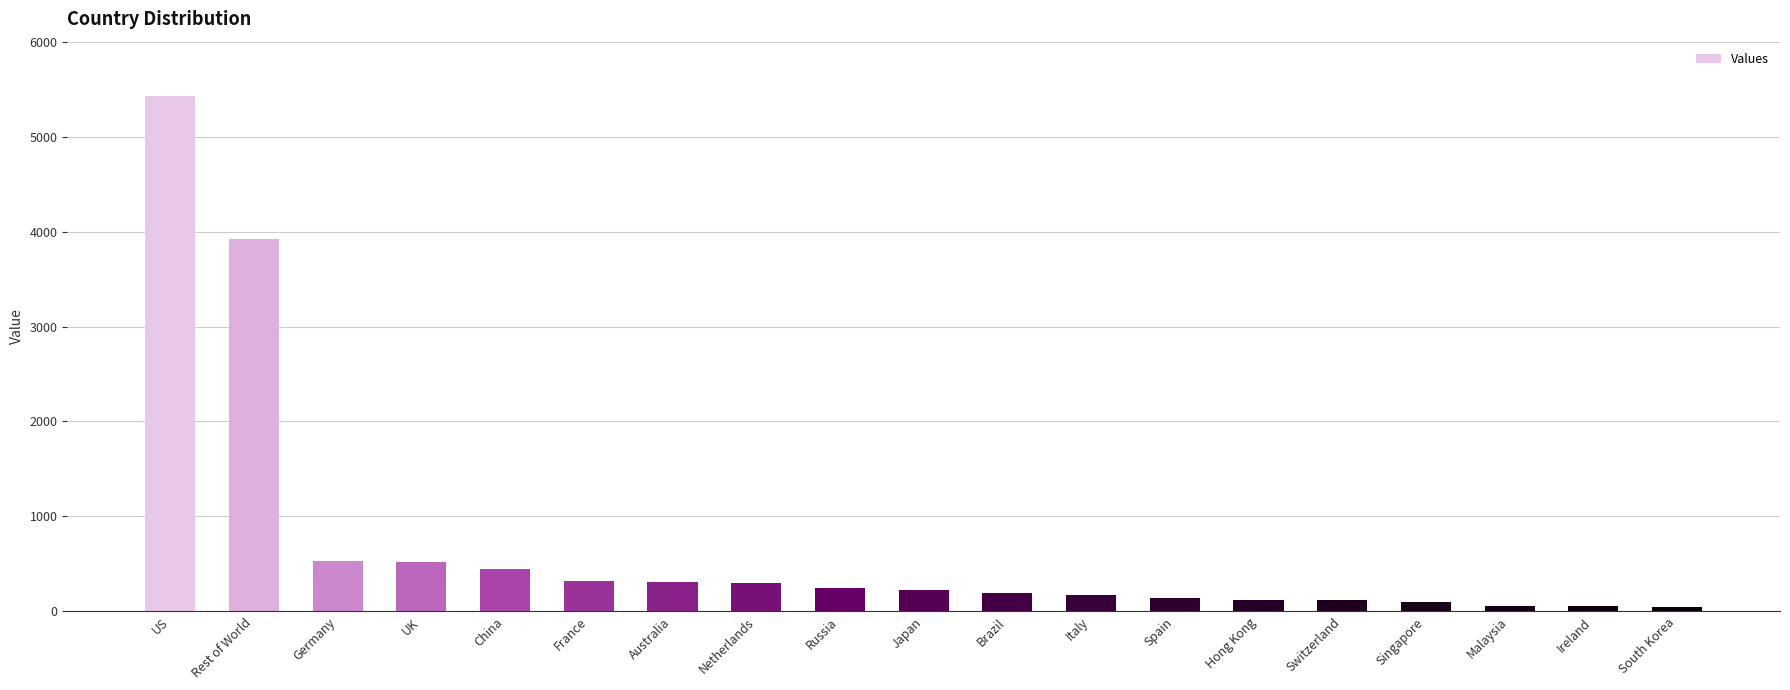

What is the smallest value displayed?

43